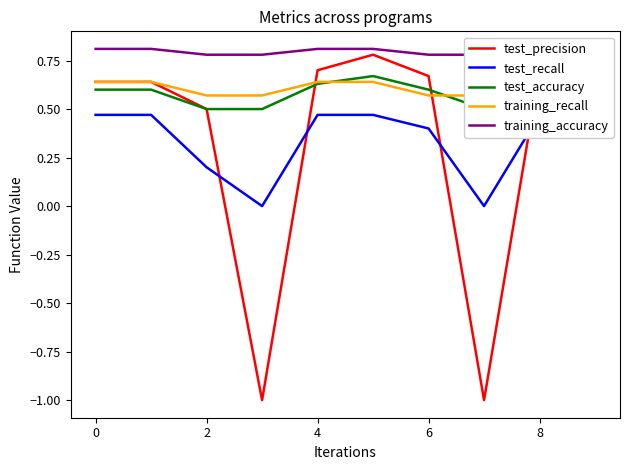

How many data points does each series have?

10